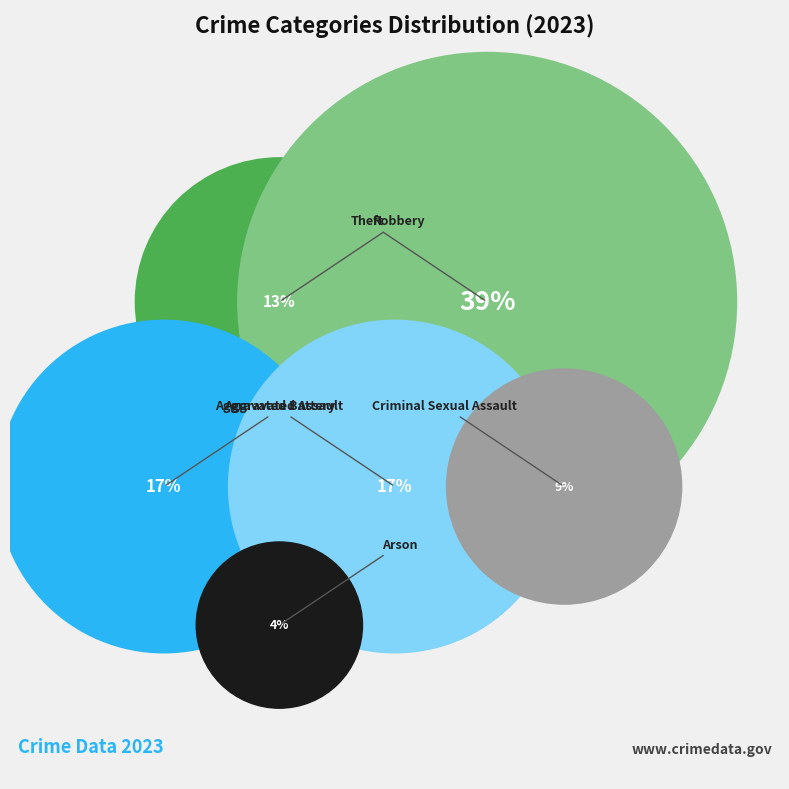

What is the largest slice in the pie chart?

Theft